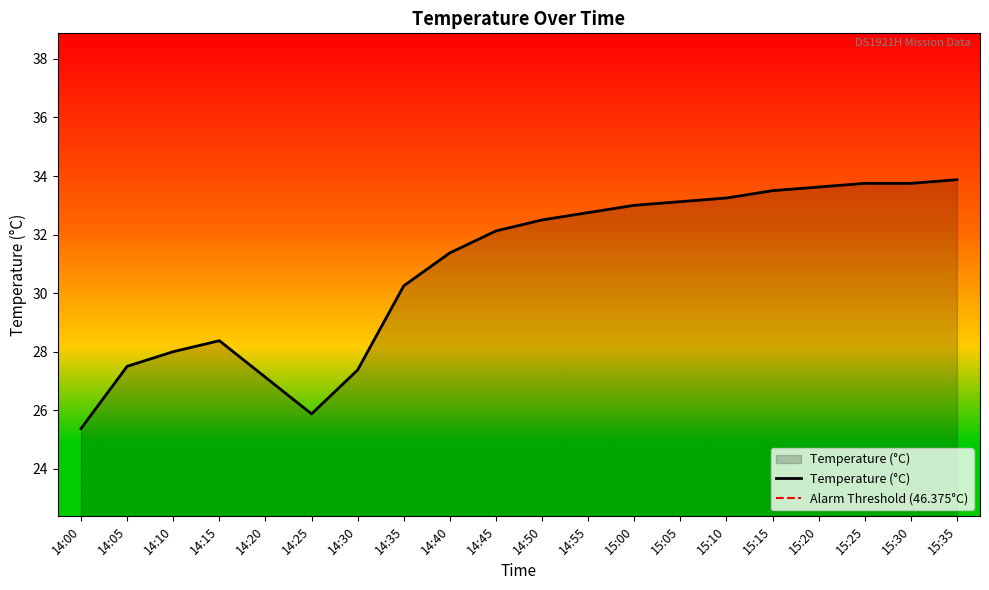

The value at 14:40 is 11.7. True or false?

False